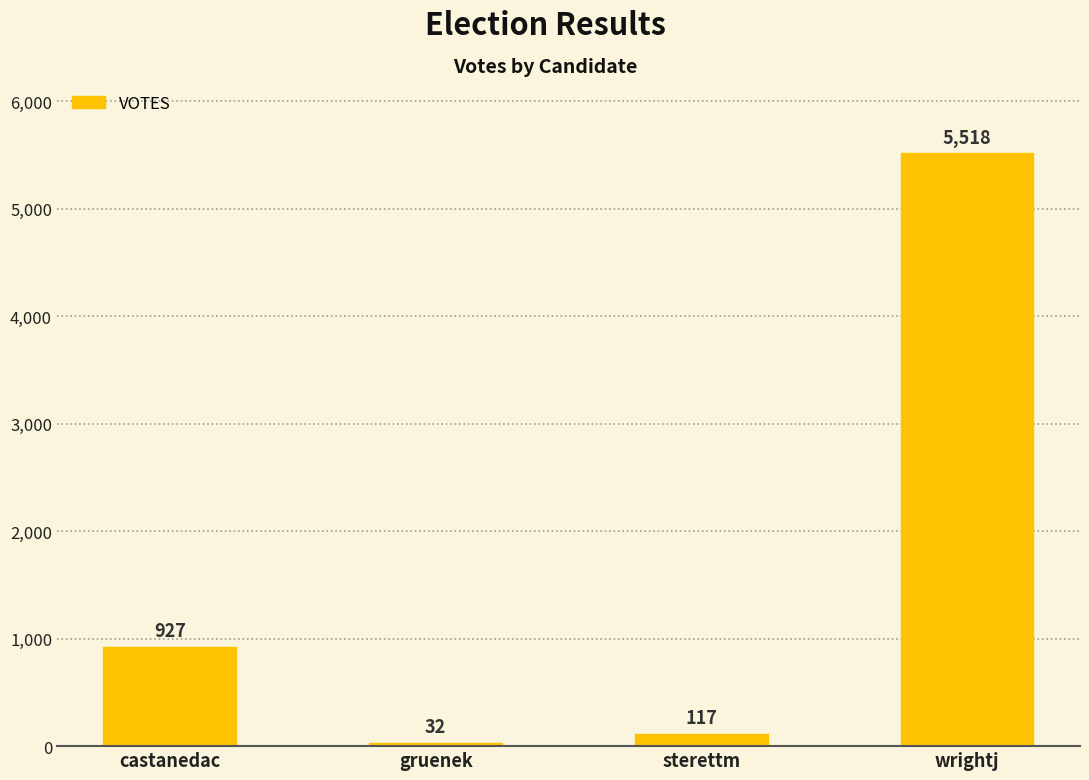

The chart shows a value of 401 at castanedac. True or false?

False